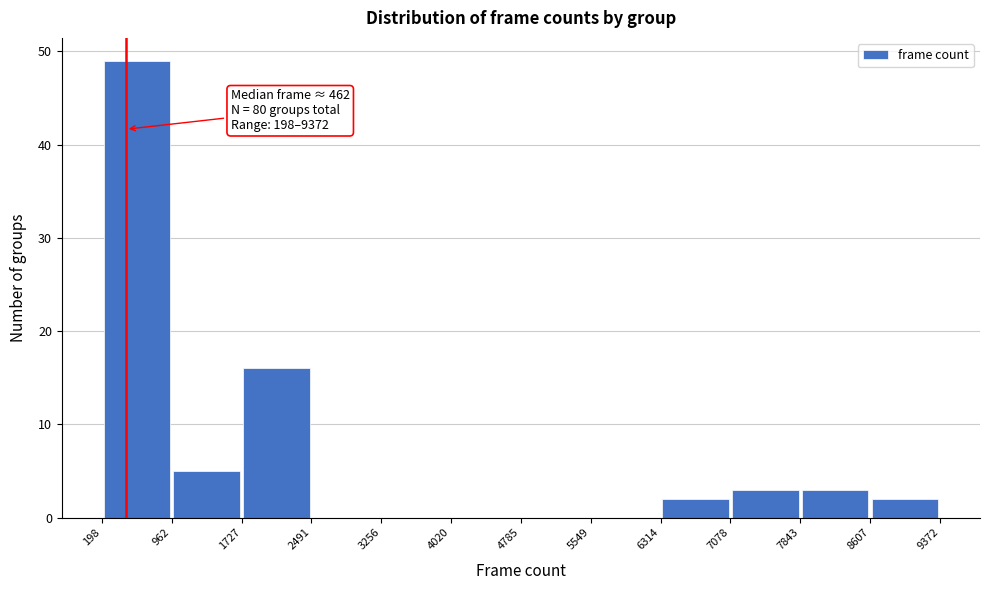

Over which range of the x-axis is the bar tallest?

198 to 962